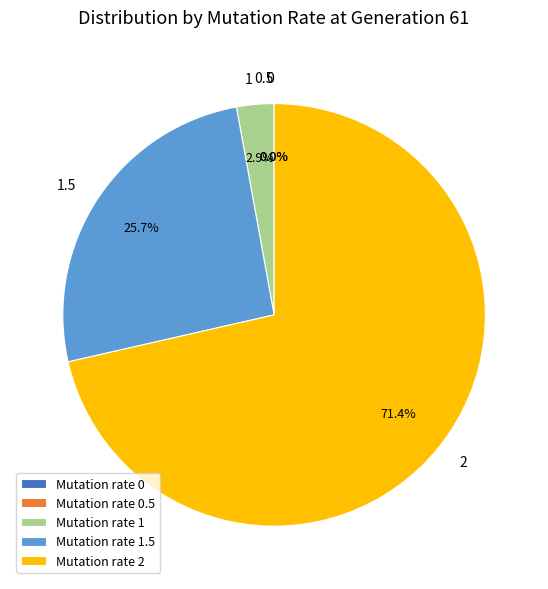

Does 0.5 represent more than half of the total?

No